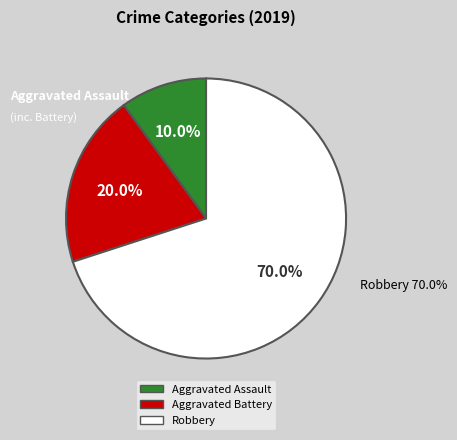

To the nearest percent, what is the difference between the largest and smallest slice percentages?

60%